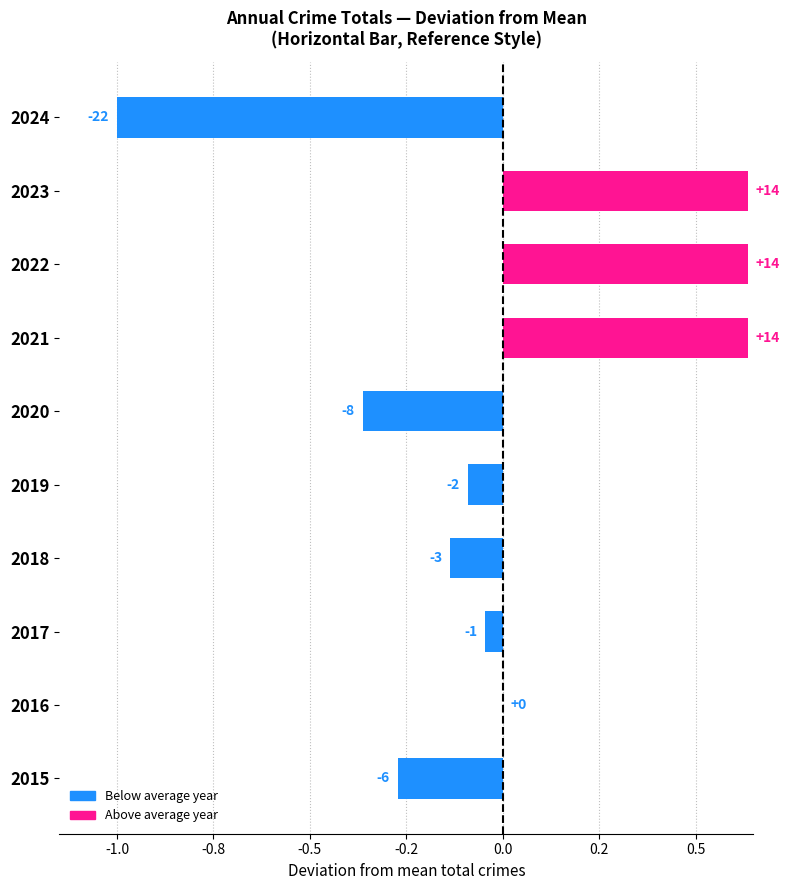

Are the bars horizontal?

Yes